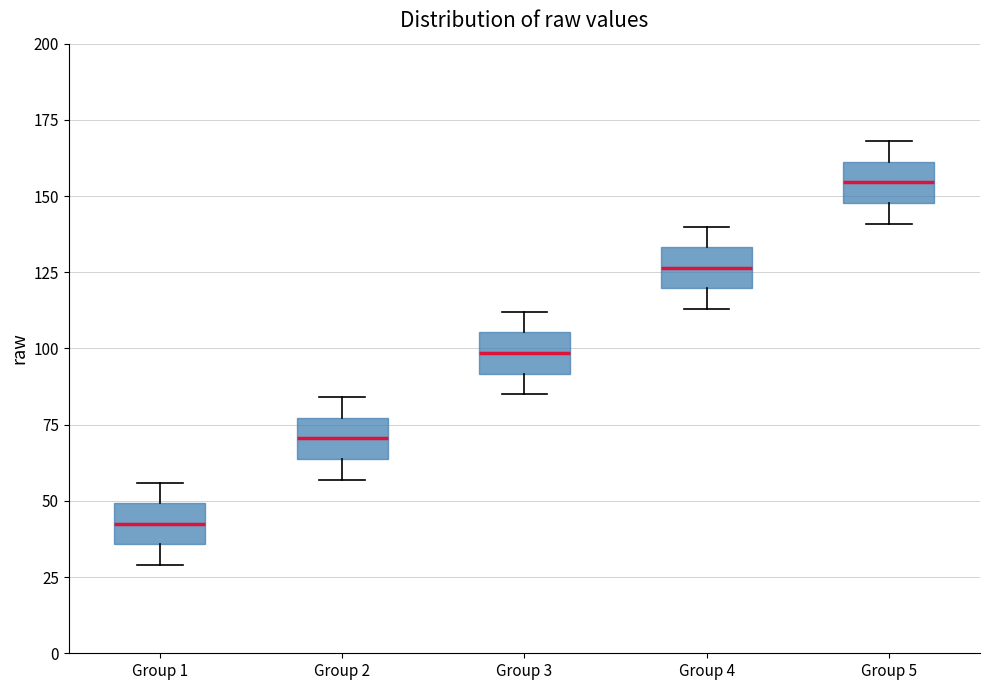

Where does the lower whisker of the box for Group 4 end on the y-axis? The values are not printed on the chart, so give them approximately, as read against the axis.

115